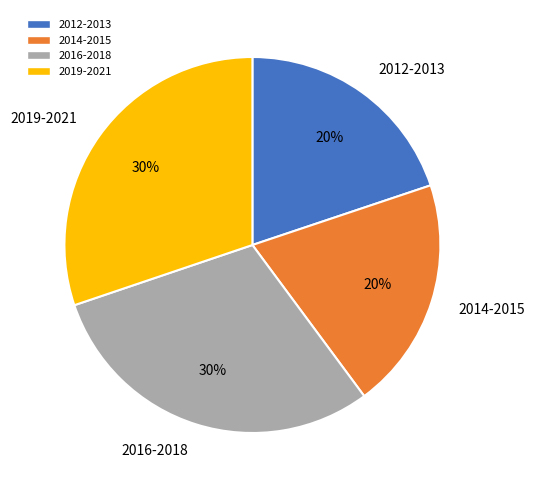

To the nearest percent, what portion does 2016-2018 represent?

30%